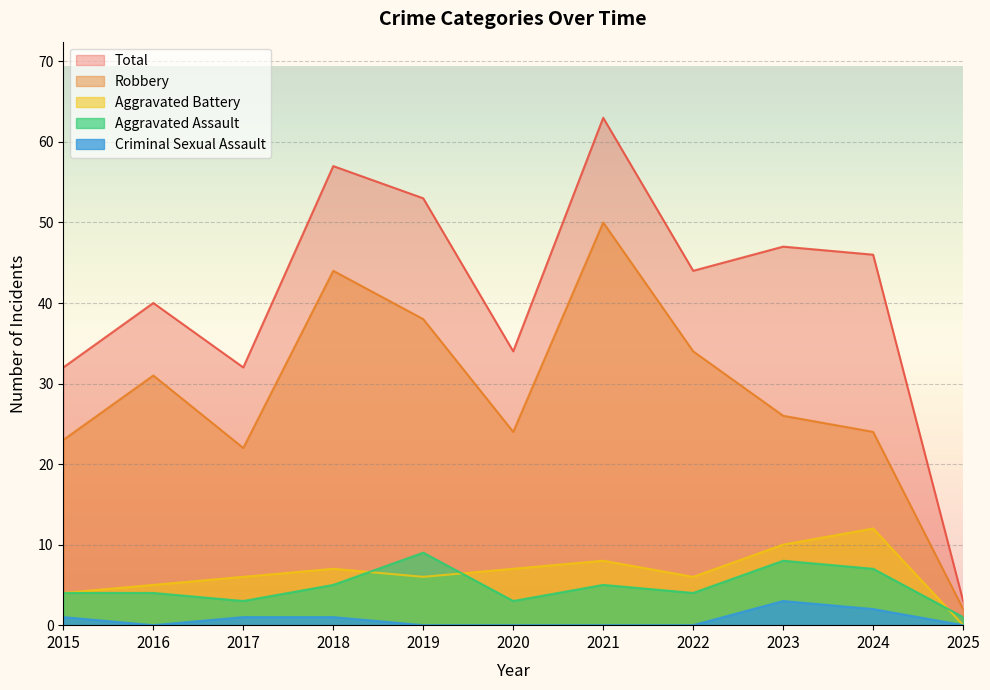

What is the minimum value for Robbery?

2